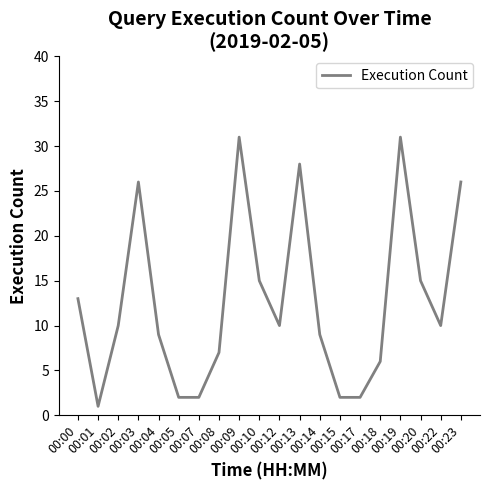

What value does the data have at 00:22?

10